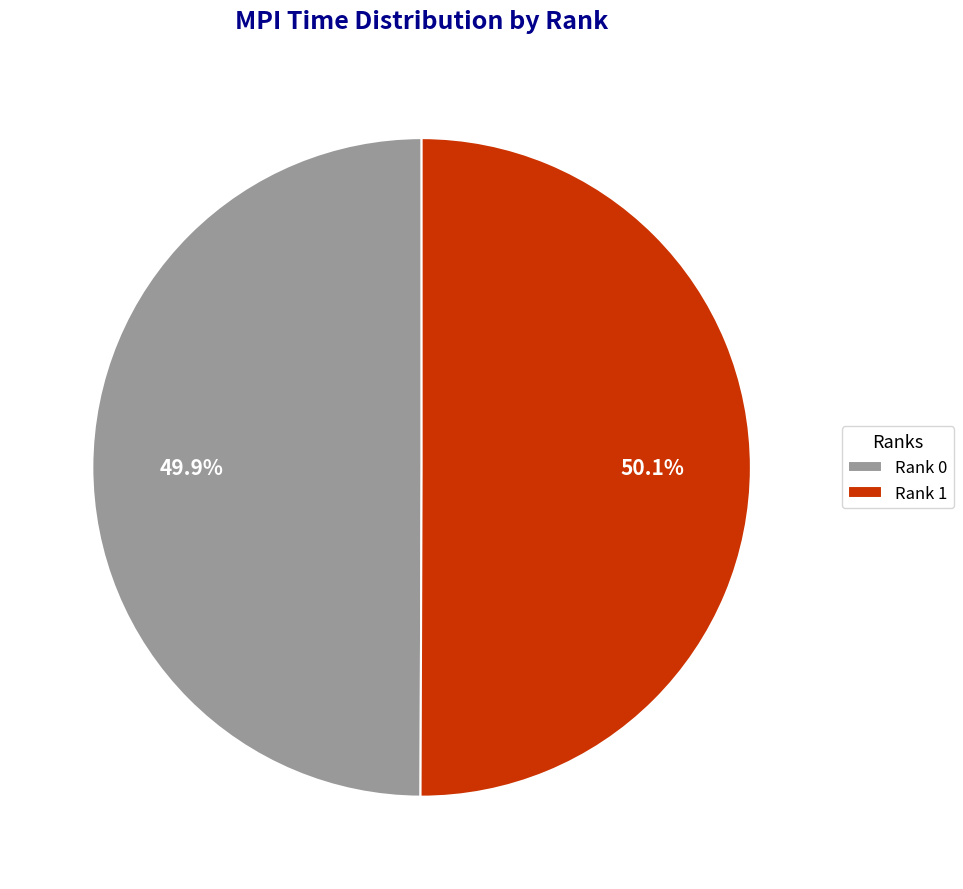

How much of the chart is everything except Rank 1?

49.9%